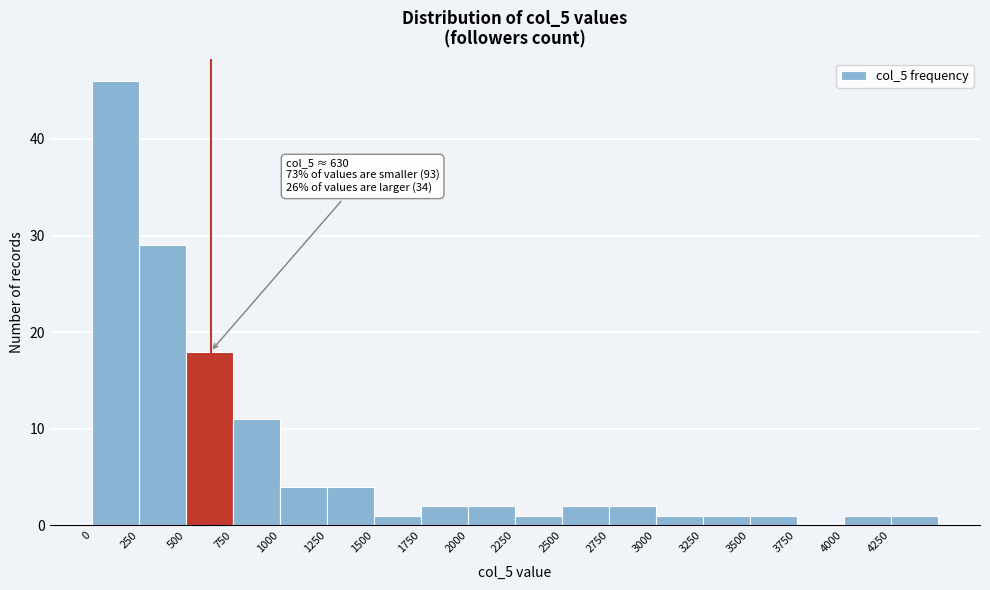

Which range on the x-axis has the tallest bar?

0 to 250